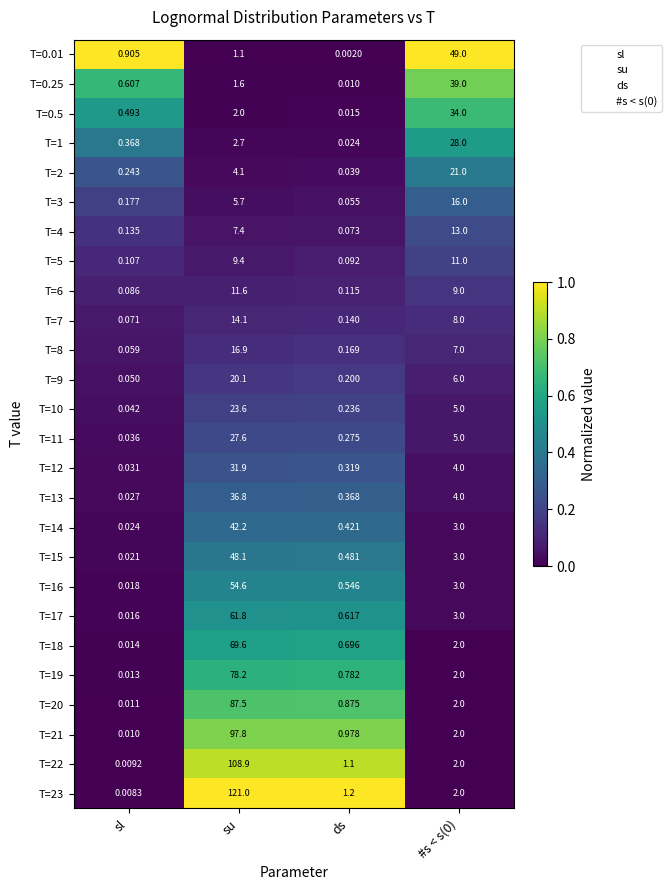

At which category is the sum across all series the highest?

su